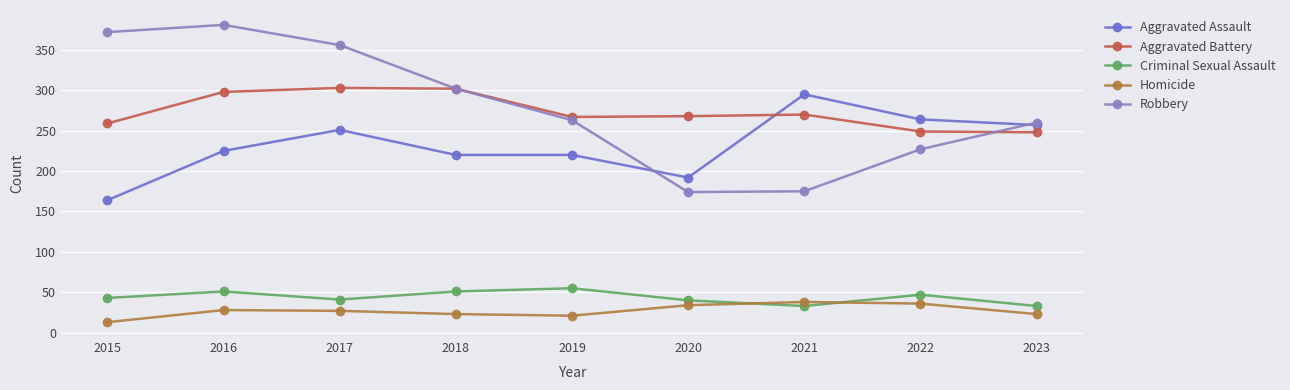

What is the value of the Homicide point at the 1st from the left?

13